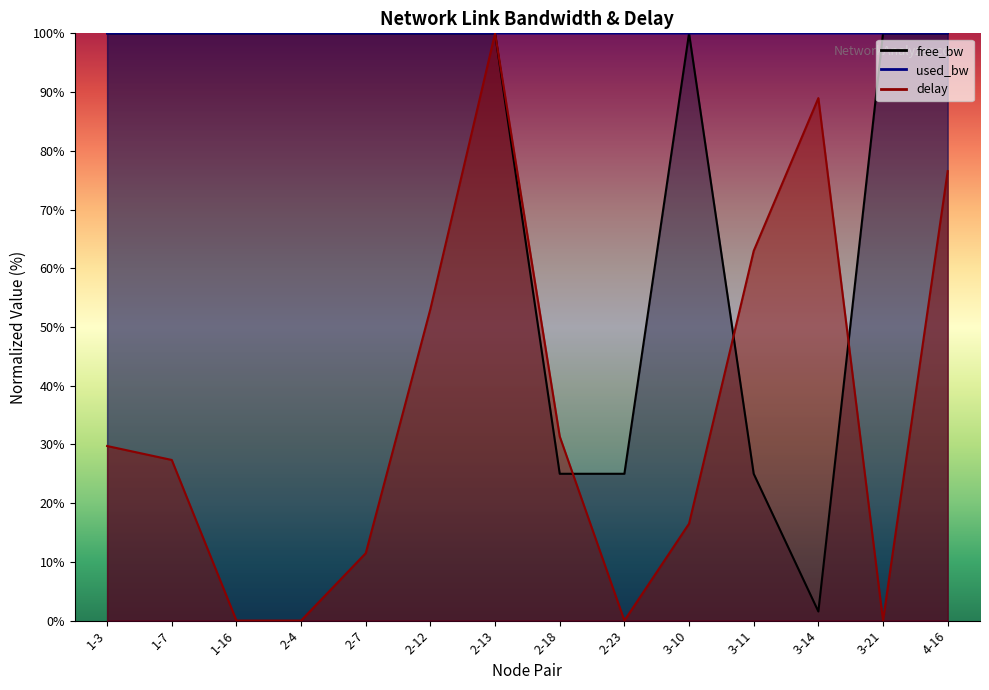

Rank the series at 1-3 from highest to lowest value.

free_bw, used_bw, delay